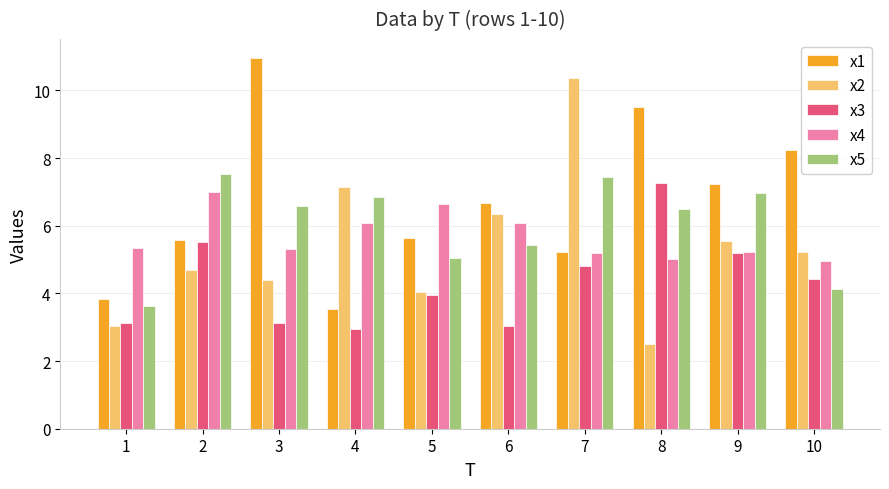

How many bars are there in total?

50